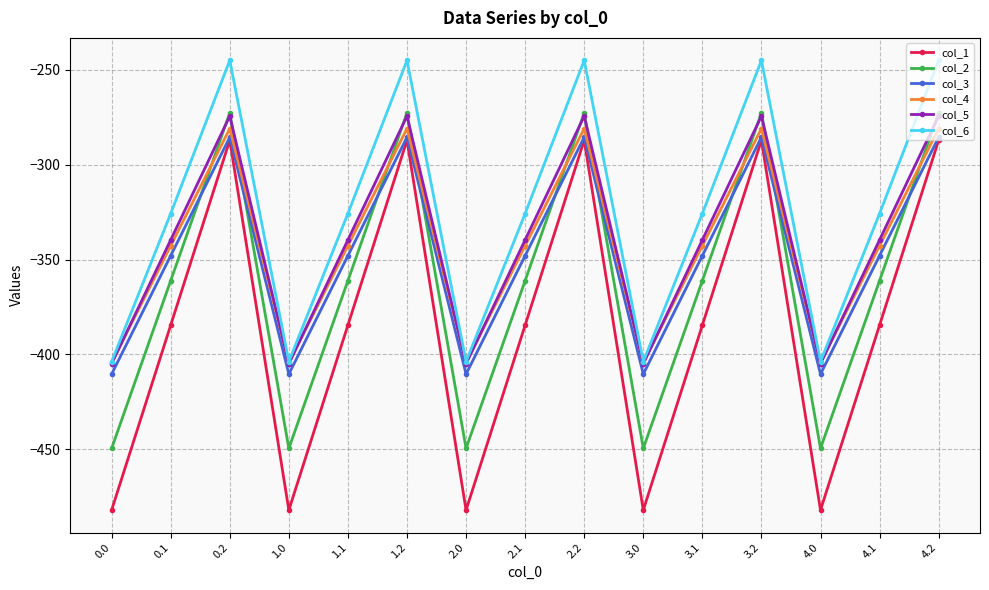

The col_2 series shows -272.7 at 0.2. True or false?

True